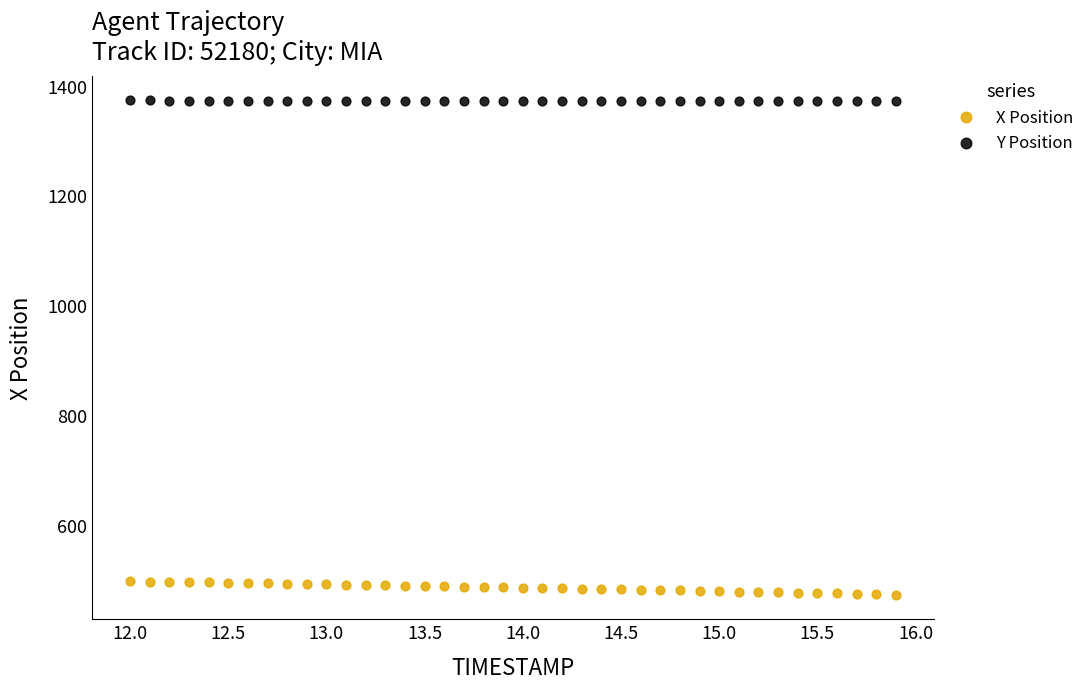

Across all data points, what is the range of Y values (max minus min)?

900.5